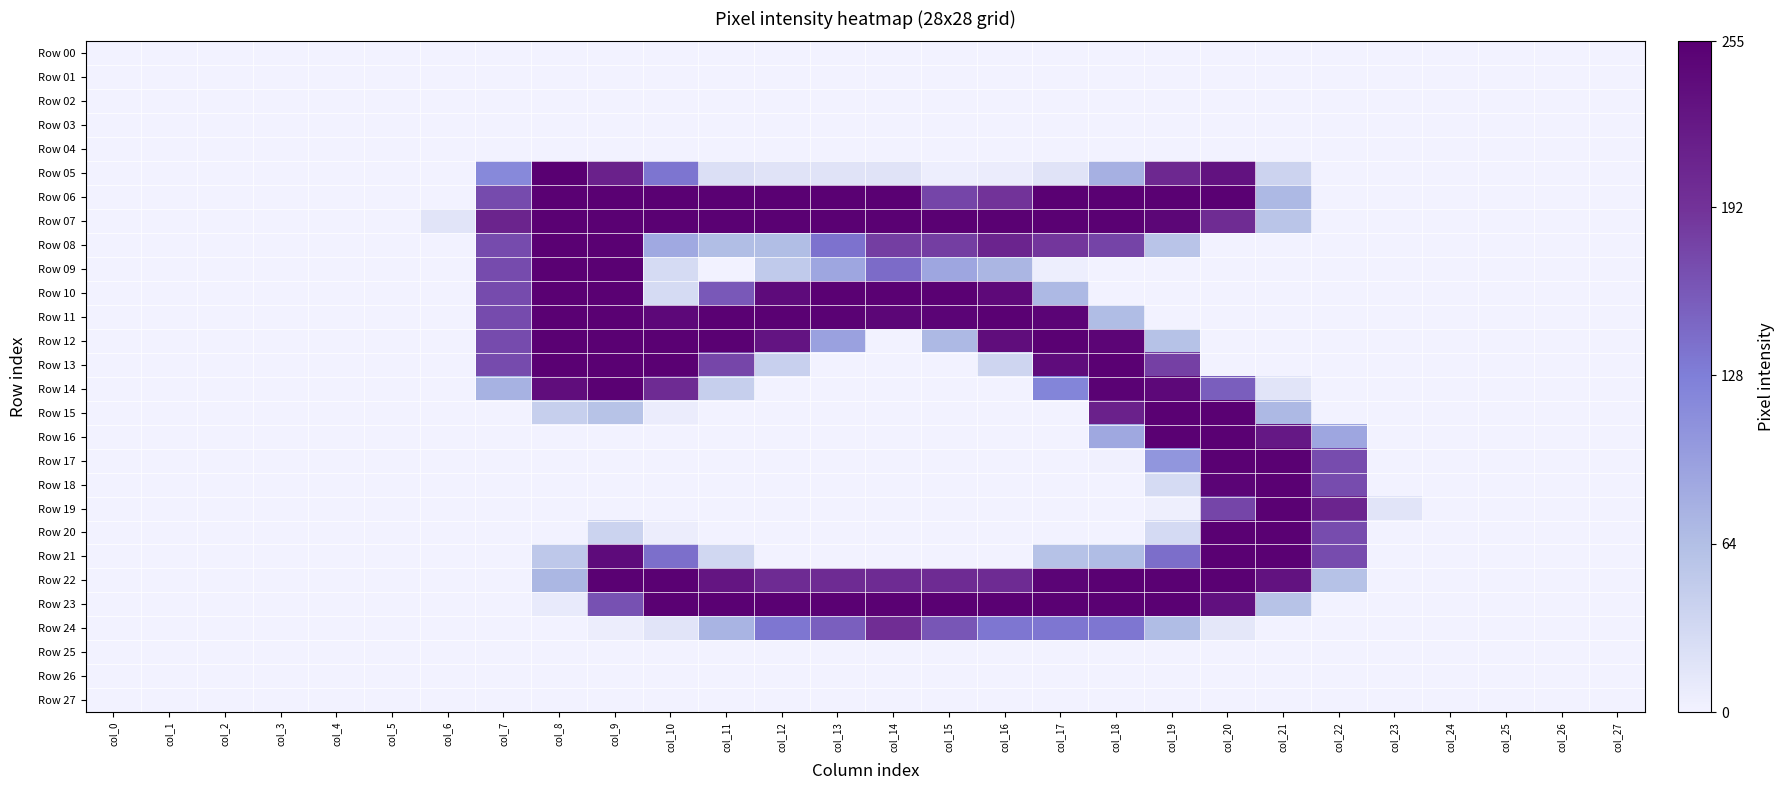

Reading left to right, extract all data points from this chart.

Row 00: col_0=0	col_1=0	col_2=0	col_3=0	col_4=0	col_5=0	col_6=0	col_7=0	col_8=0	col_9=0	col_10=0	col_11=0	col_12=0	col_13=0	col_14=0	col_15=0	col_16=0	col_17=0	col_18=0	col_19=0	col_20=0	col_21=0	col_22=0	col_23=0	col_24=0	col_25=0	col_26=0	col_27=0
Row 01: col_0=0	col_1=0	col_2=0	col_3=0	col_4=0	col_5=0	col_6=0	col_7=0	col_8=0	col_9=0	col_10=0	col_11=0	col_12=0	col_13=0	col_14=0	col_15=0	col_16=0	col_17=0	col_18=0	col_19=0	col_20=0	col_21=0	col_22=0	col_23=0	col_24=0	col_25=0	col_26=0	col_27=0
Row 02: col_0=0	col_1=0	col_2=0	col_3=0	col_4=0	col_5=0	col_6=0	col_7=0	col_8=0	col_9=0	col_10=0	col_11=0	col_12=0	col_13=0	col_14=0	col_15=0	col_16=0	col_17=0	col_18=0	col_19=0	col_20=0	col_21=0	col_22=0	col_23=0	col_24=0	col_25=0	col_26=0	col_27=0
Row 03: col_0=0	col_1=0	col_2=0	col_3=0	col_4=0	col_5=0	col_6=0	col_7=0	col_8=0	col_9=0	col_10=0	col_11=0	col_12=0	col_13=0	col_14=0	col_15=0	col_16=0	col_17=0	col_18=0	col_19=0	col_20=0	col_21=0	col_22=0	col_23=0	col_24=0	col_25=0	col_26=0	col_27=0
Row 04: col_0=0	col_1=0	col_2=0	col_3=0	col_4=0	col_5=0	col_6=0	col_7=0	col_8=0	col_9=0	col_10=0	col_11=0	col_12=0	col_13=0	col_14=0	col_15=0	col_16=0	col_17=0	col_18=0	col_19=0	col_20=0	col_21=0	col_22=0	col_23=0	col_24=0	col_25=0	col_26=0	col_27=0
Row 05: col_0=0	col_1=0	col_2=0	col_3=0	col_4=0	col_5=0	col_6=0	col_7=118	col_8=255	col_9=213	col_10=136	col_11=23	col_12=18	col_13=18	col_14=18	col_15=5	col_16=7	col_17=18	col_18=79	col_19=205	col_20=232	col_21=38	col_22=0	col_23=0	col_24=0	col_25=0	col_26=0	col_27=0
Row 06: col_0=0	col_1=0	col_2=0	col_3=0	col_4=0	col_5=0	col_6=0	col_7=171	col_8=253	col_9=253	col_10=253	col_11=253	col_12=253	col_13=253	col_14=253	col_15=176	col_16=191	col_17=253	col_18=253	col_19=253	col_20=253	col_21=70	col_22=0	col_23=0	col_24=0	col_25=0	col_26=0	col_27=0
Row 07: col_0=0	col_1=0	col_2=0	col_3=0	col_4=0	col_5=0	col_6=17	col_7=210	col_8=253	col_9=253	col_10=253	col_11=253	col_12=253	col_13=253	col_14=253	col_15=253	col_16=253	col_17=253	col_18=253	col_19=247	col_20=200	col_21=56	col_22=0	col_23=0	col_24=0	col_25=0	col_26=0	col_27=0
Row 08: col_0=0	col_1=0	col_2=0	col_3=0	col_4=0	col_5=0	col_6=0	col_7=171	col_8=253	col_9=253	col_10=86	col_11=65	col_12=65	col_13=138	col_14=182	col_15=182	col_16=209	col_17=188	col_18=177	col_19=57	col_20=0	col_21=0	col_22=0	col_23=0	col_24=0	col_25=0	col_26=0	col_27=0
Row 09: col_0=0	col_1=0	col_2=0	col_3=0	col_4=0	col_5=0	col_6=0	col_7=171	col_8=253	col_9=253	col_10=29	col_11=0	col_12=50	col_13=89	col_14=144	col_15=89	col_16=73	col_17=5	col_18=0	col_19=0	col_20=0	col_21=0	col_22=0	col_23=0	col_24=0	col_25=0	col_26=0	col_27=0
Row 10: col_0=0	col_1=0	col_2=0	col_3=0	col_4=0	col_5=0	col_6=0	col_7=171	col_8=253	col_9=253	col_10=29	col_11=160	col_12=241	col_13=253	col_14=253	col_15=253	col_16=243	col_17=70	col_18=0	col_19=0	col_20=0	col_21=0	col_22=0	col_23=0	col_24=0	col_25=0	col_26=0	col_27=0
Row 11: col_0=0	col_1=0	col_2=0	col_3=0	col_4=0	col_5=0	col_6=0	col_7=171	col_8=253	col_9=253	col_10=244	col_11=253	col_12=253	col_13=252	col_14=247	col_15=249	col_16=253	col_17=249	col_18=66	col_19=0	col_20=0	col_21=0	col_22=0	col_23=0	col_24=0	col_25=0	col_26=0	col_27=0
Row 12: col_0=0	col_1=0	col_2=0	col_3=0	col_4=0	col_5=0	col_6=0	col_7=171	col_8=253	col_9=253	col_10=253	col_11=253	col_12=229	col_13=94	col_14=0	col_15=70	col_16=238	col_17=253	col_18=248	col_19=60	col_20=0	col_21=0	col_22=0	col_23=0	col_24=0	col_25=0	col_26=0	col_27=0
Row 13: col_0=0	col_1=0	col_2=0	col_3=0	col_4=0	col_5=0	col_6=0	col_7=171	col_8=253	col_9=253	col_10=253	col_11=175	col_12=42	col_13=0	col_14=0	col_15=0	col_16=36	col_17=239	col_18=253	col_19=180	col_20=0	col_21=0	col_22=0	col_23=0	col_24=0	col_25=0	col_26=0	col_27=0
Row 14: col_0=0	col_1=0	col_2=0	col_3=0	col_4=0	col_5=0	col_6=0	col_7=77	col_8=238	col_9=253	col_10=201	col_11=44	col_12=0	col_13=0	col_14=0	col_15=0	col_16=0	col_17=122	col_18=252	col_19=244	col_20=155	col_21=17	col_22=0	col_23=0	col_24=0	col_25=0	col_26=0	col_27=0
Row 15: col_0=0	col_1=0	col_2=0	col_3=0	col_4=0	col_5=0	col_6=0	col_7=0	col_8=44	col_9=59	col_10=7	col_11=0	col_12=0	col_13=0	col_14=0	col_15=0	col_16=0	col_17=0	col_18=213	col_19=253	col_20=253	col_21=70	col_22=0	col_23=0	col_24=0	col_25=0	col_26=0	col_27=0
Row 16: col_0=0	col_1=0	col_2=0	col_3=0	col_4=0	col_5=0	col_6=0	col_7=0	col_8=0	col_9=0	col_10=0	col_11=0	col_12=0	col_13=0	col_14=0	col_15=0	col_16=0	col_17=0	col_18=87	col_19=253	col_20=253	col_21=224	col_22=89	col_23=0	col_24=0	col_25=0	col_26=0	col_27=0
Row 17: col_0=0	col_1=0	col_2=0	col_3=0	col_4=0	col_5=0	col_6=0	col_7=0	col_8=0	col_9=0	col_10=0	col_11=0	col_12=0	col_13=0	col_14=0	col_15=0	col_16=0	col_17=0	col_18=2	col_19=105	col_20=253	col_21=253	col_22=170	col_23=0	col_24=0	col_25=0	col_26=0	col_27=0
Row 18: col_0=0	col_1=0	col_2=0	col_3=0	col_4=0	col_5=0	col_6=0	col_7=0	col_8=0	col_9=0	col_10=0	col_11=0	col_12=0	col_13=0	col_14=0	col_15=0	col_16=0	col_17=0	col_18=0	col_19=29	col_20=249	col_21=253	col_22=170	col_23=0	col_24=0	col_25=0	col_26=0	col_27=0
Row 19: col_0=0	col_1=0	col_2=0	col_3=0	col_4=0	col_5=0	col_6=0	col_7=0	col_8=0	col_9=0	col_10=0	col_11=0	col_12=0	col_13=0	col_14=0	col_15=0	col_16=0	col_17=0	col_18=0	col_19=4	col_20=176	col_21=253	col_22=209	col_23=17	col_24=0	col_25=0	col_26=0	col_27=0
Row 20: col_0=0	col_1=0	col_2=0	col_3=0	col_4=0	col_5=0	col_6=0	col_7=0	col_8=0	col_9=39	col_10=6	col_11=0	col_12=0	col_13=0	col_14=0	col_15=0	col_16=0	col_17=0	col_18=0	col_19=30	col_20=253	col_21=253	col_22=170	col_23=0	col_24=0	col_25=0	col_26=0	col_27=0
Row 21: col_0=0	col_1=0	col_2=0	col_3=0	col_4=0	col_5=0	col_6=0	col_7=0	col_8=52	col_9=241	col_10=141	col_11=34	col_12=0	col_13=0	col_14=0	col_15=0	col_16=0	col_17=60	col_18=66	col_19=142	col_20=253	col_21=253	col_22=170	col_23=0	col_24=0	col_25=0	col_26=0	col_27=0
Row 22: col_0=0	col_1=0	col_2=0	col_3=0	col_4=0	col_5=0	col_6=0	col_7=0	col_8=72	col_9=253	col_10=253	col_11=228	col_12=201	col_13=201	col_14=201	col_15=201	col_16=201	col_17=249	col_18=253	col_19=253	col_20=253	col_21=232	col_22=60	col_23=0	col_24=0	col_25=0	col_26=0	col_27=0
Row 23: col_0=0	col_1=0	col_2=0	col_3=0	col_4=0	col_5=0	col_6=0	col_7=0	col_8=10	col_9=166	col_10=253	col_11=253	col_12=253	col_13=253	col_14=253	col_15=253	col_16=253	col_17=253	col_18=253	col_19=253	col_20=234	col_21=59	col_22=0	col_23=0	col_24=0	col_25=0	col_26=0	col_27=0
Row 24: col_0=0	col_1=0	col_2=0	col_3=0	col_4=0	col_5=0	col_6=0	col_7=0	col_8=0	col_9=6	col_10=17	col_11=75	col_12=135	col_13=154	col_14=198	col_15=162	col_16=135	col_17=135	col_18=135	col_19=66	col_20=14	col_21=0	col_22=0	col_23=0	col_24=0	col_25=0	col_26=0	col_27=0
Row 25: col_0=0	col_1=0	col_2=0	col_3=0	col_4=0	col_5=0	col_6=0	col_7=0	col_8=0	col_9=0	col_10=0	col_11=0	col_12=0	col_13=0	col_14=0	col_15=0	col_16=0	col_17=0	col_18=0	col_19=0	col_20=0	col_21=0	col_22=0	col_23=0	col_24=0	col_25=0	col_26=0	col_27=0
Row 26: col_0=0	col_1=0	col_2=0	col_3=0	col_4=0	col_5=0	col_6=0	col_7=0	col_8=0	col_9=0	col_10=0	col_11=0	col_12=0	col_13=0	col_14=0	col_15=0	col_16=0	col_17=0	col_18=0	col_19=0	col_20=0	col_21=0	col_22=0	col_23=0	col_24=0	col_25=0	col_26=0	col_27=0
Row 27: col_0=0	col_1=0	col_2=0	col_3=0	col_4=0	col_5=0	col_6=0	col_7=0	col_8=0	col_9=0	col_10=0	col_11=0	col_12=0	col_13=0	col_14=0	col_15=0	col_16=0	col_17=0	col_18=0	col_19=0	col_20=0	col_21=0	col_22=0	col_23=0	col_24=0	col_25=0	col_26=0	col_27=0